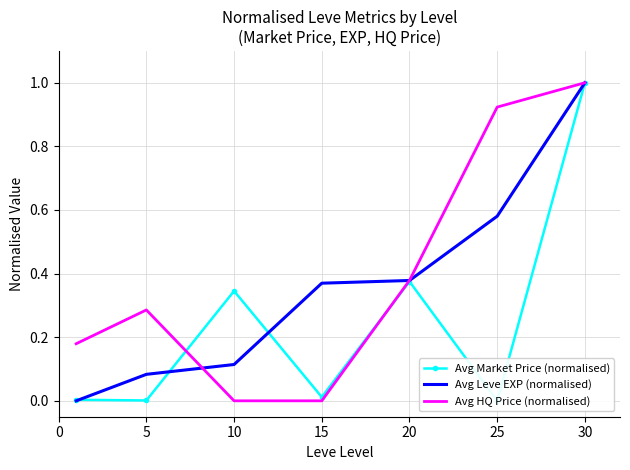

The value of Avg HQ Price (normalised) at 25 is 1.6. True or false?

False